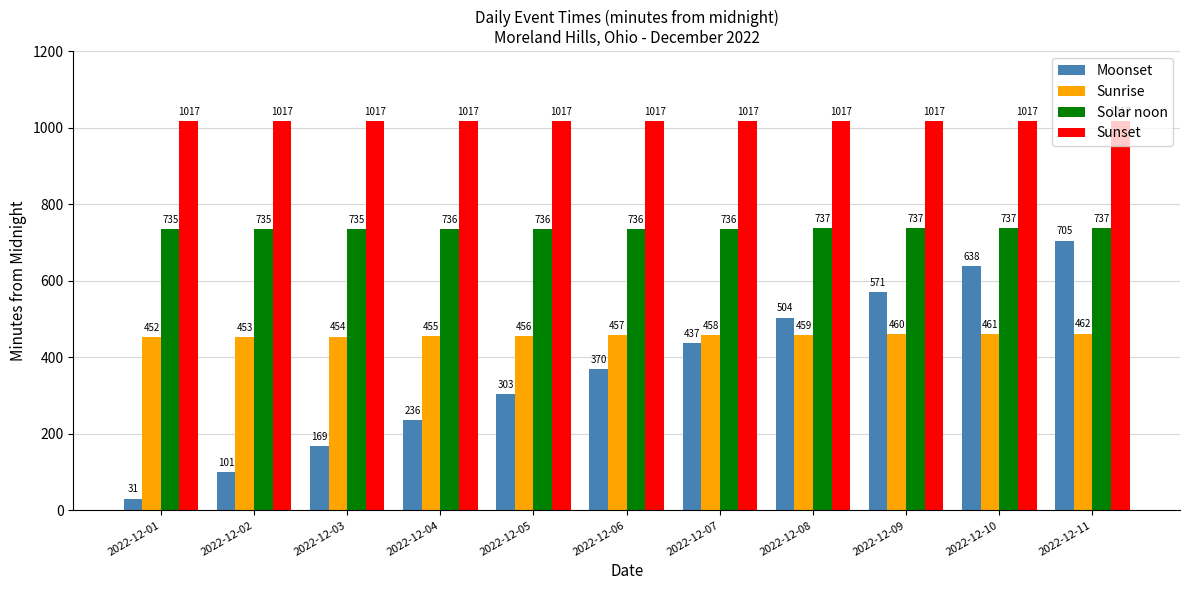

What is the sum of all Sunrise values?

5027